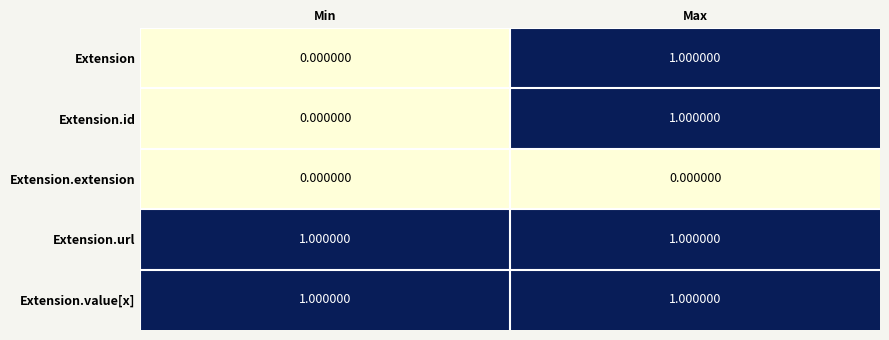

At which category is the sum across all series the highest?

Max